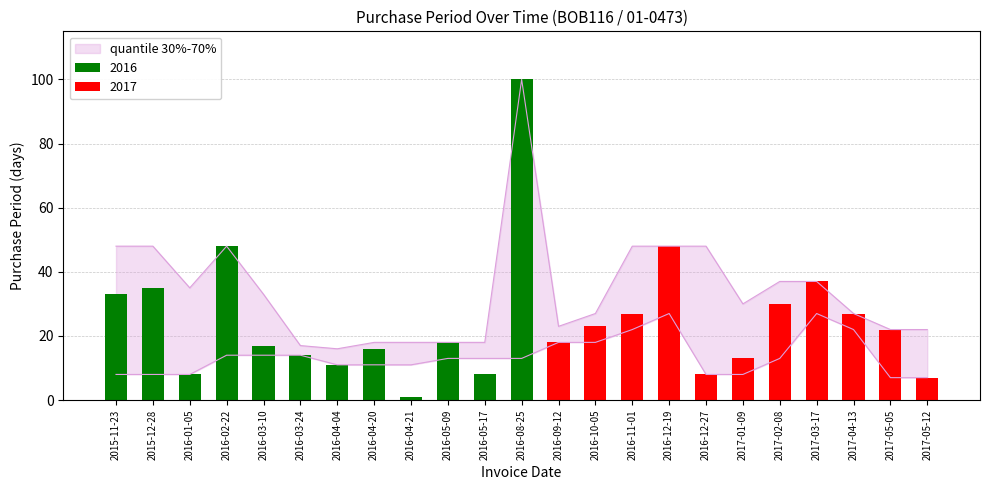

Reading left to right, what are all the values shown in this chart?

2015-11-23=33	2015-12-28=35	2016-01-05=8	2016-02-22=48	2016-03-10=17	2016-03-24=14	2016-04-04=11	2016-04-20=16	2016-04-21=1	2016-05-09=18	2016-05-17=8	2016-08-25=100	2016-09-12=18	2016-10-05=23	2016-11-01=27	2016-12-19=48	2016-12-27=8	2017-01-09=13	2017-02-08=30	2017-03-17=37	2017-04-13=27	2017-05-05=22	2017-05-12=7